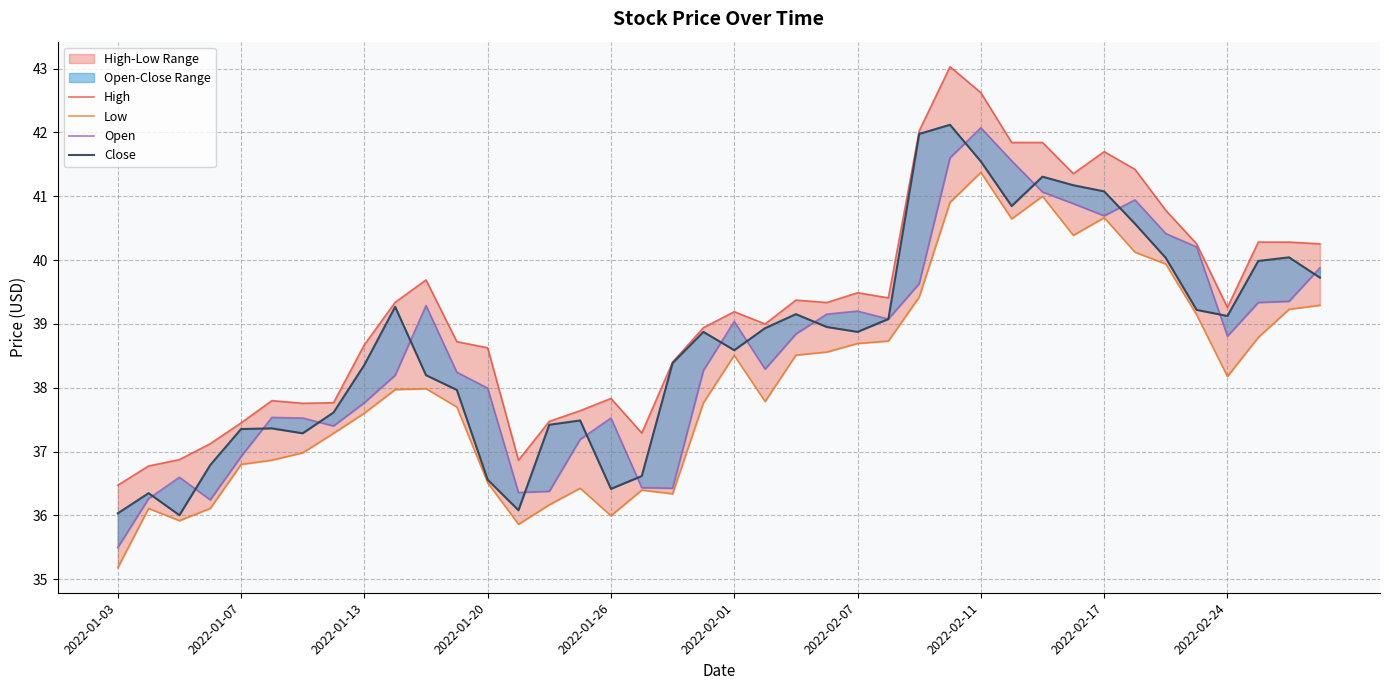

Between 19 and 30, which series saw the biggest shift?

Low